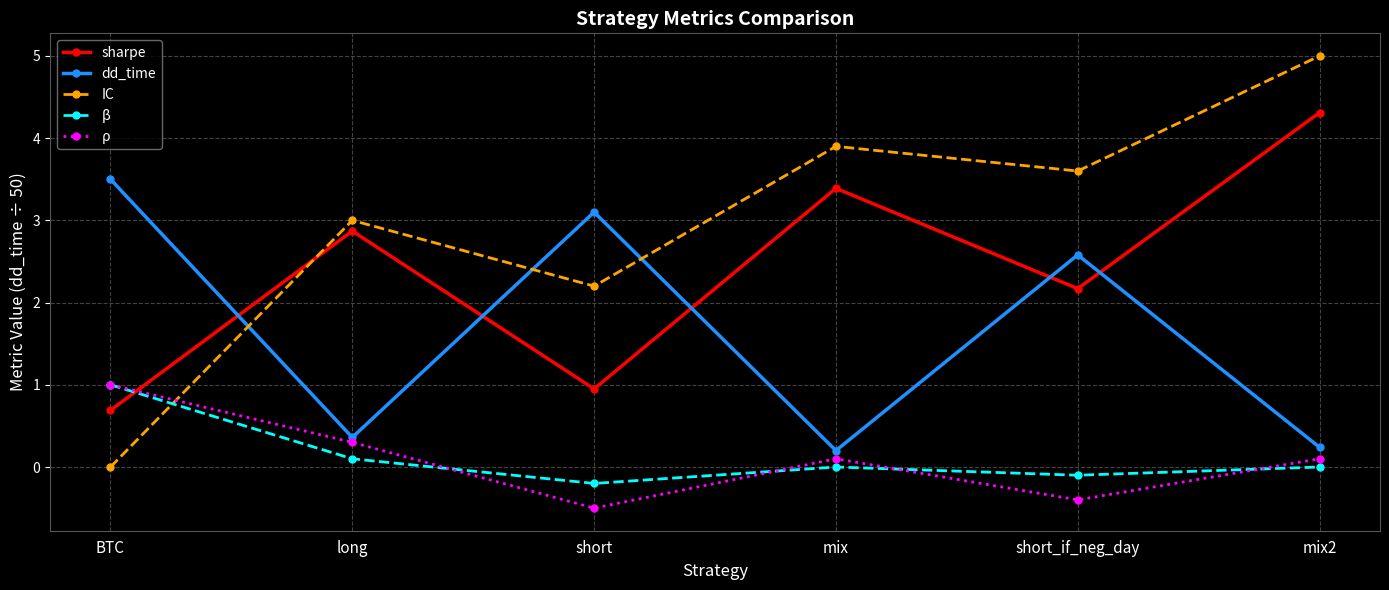

At which category is the sum across all series the highest?

mix2